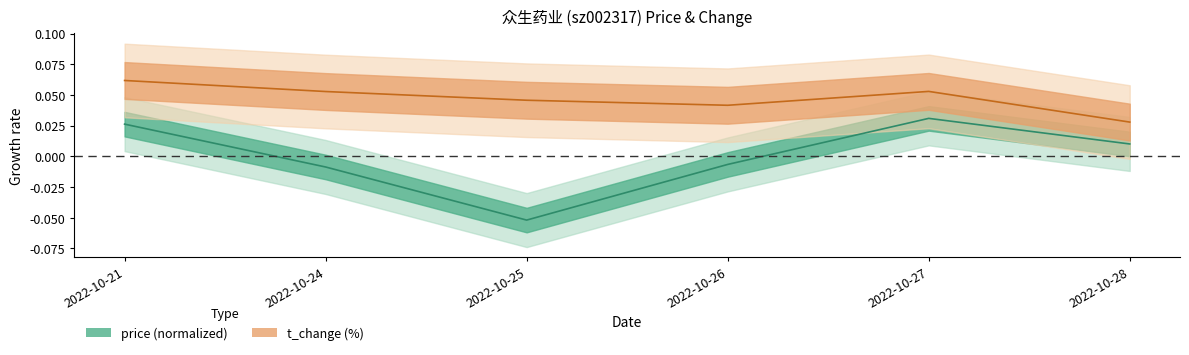

The value of t_change at 2022-10-26 is 0.0. True or false?

True